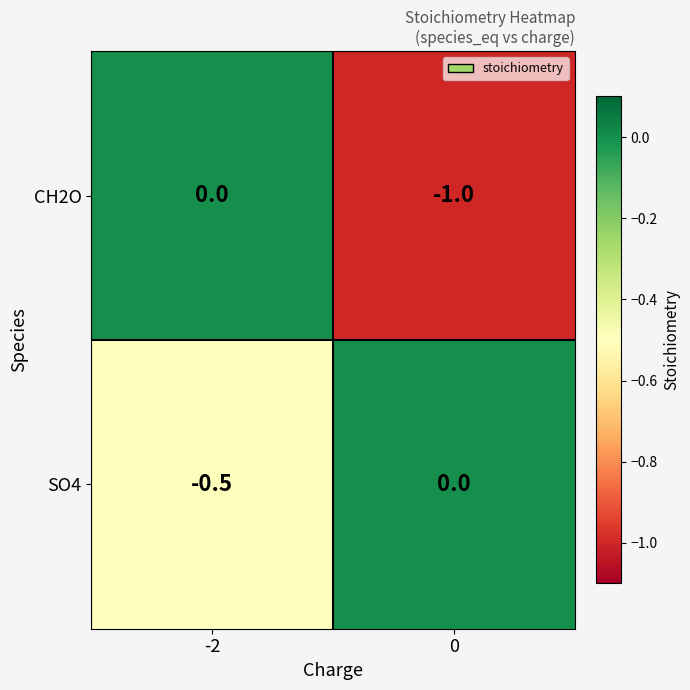

Reading left to right, extract all data points from this chart.

CH2O: -2=0.0	0=-1.0
SO4: -2=-0.5	0=0.0